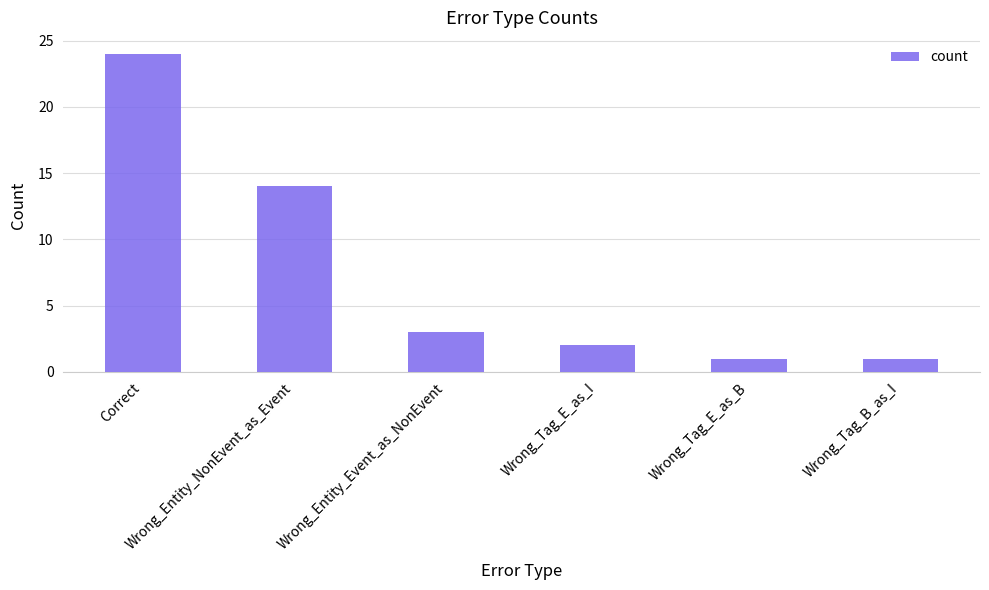

What is the sum of the values at Wrong_Tag_B_as_I and Wrong_Tag_E_as_I?

3